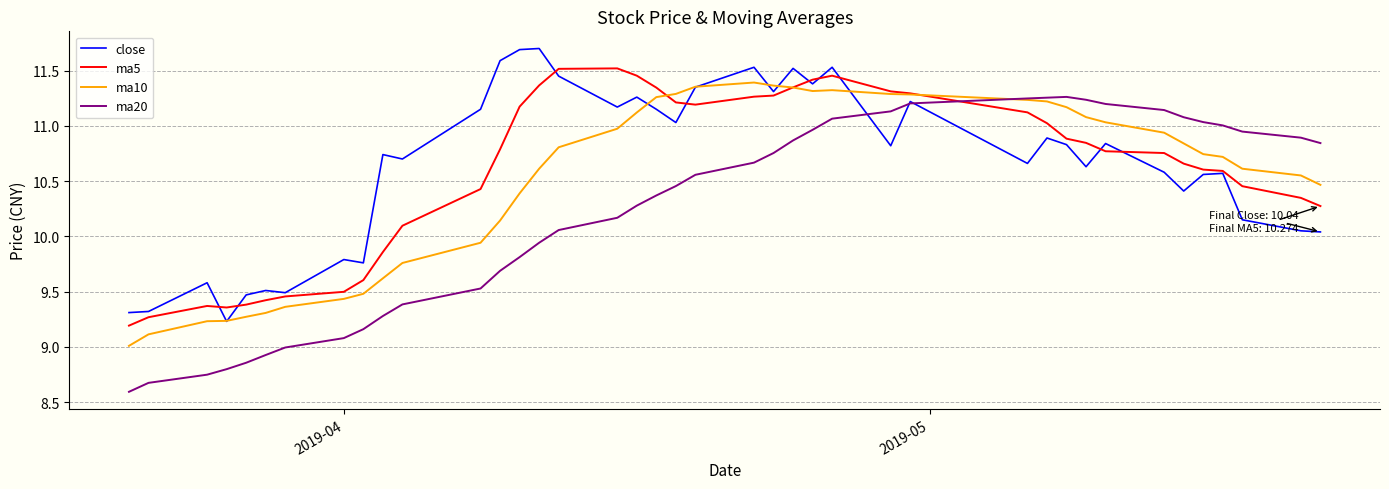

What is the maximum value shown in the chart?

11.7